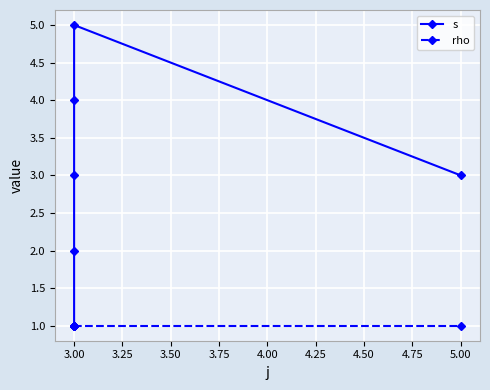

Is the value of rho at 3.00 greater than the value of s at 3.00?

No